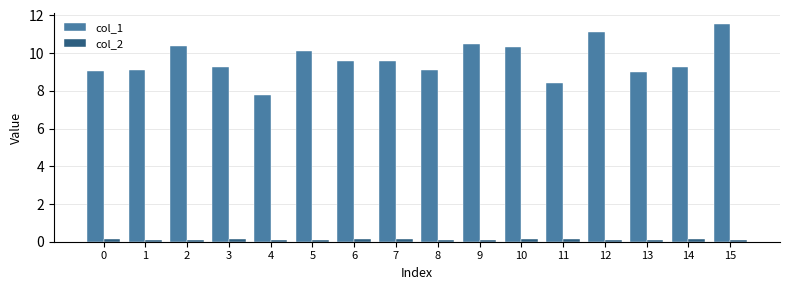

What is the minimum value for col_1?

7.8